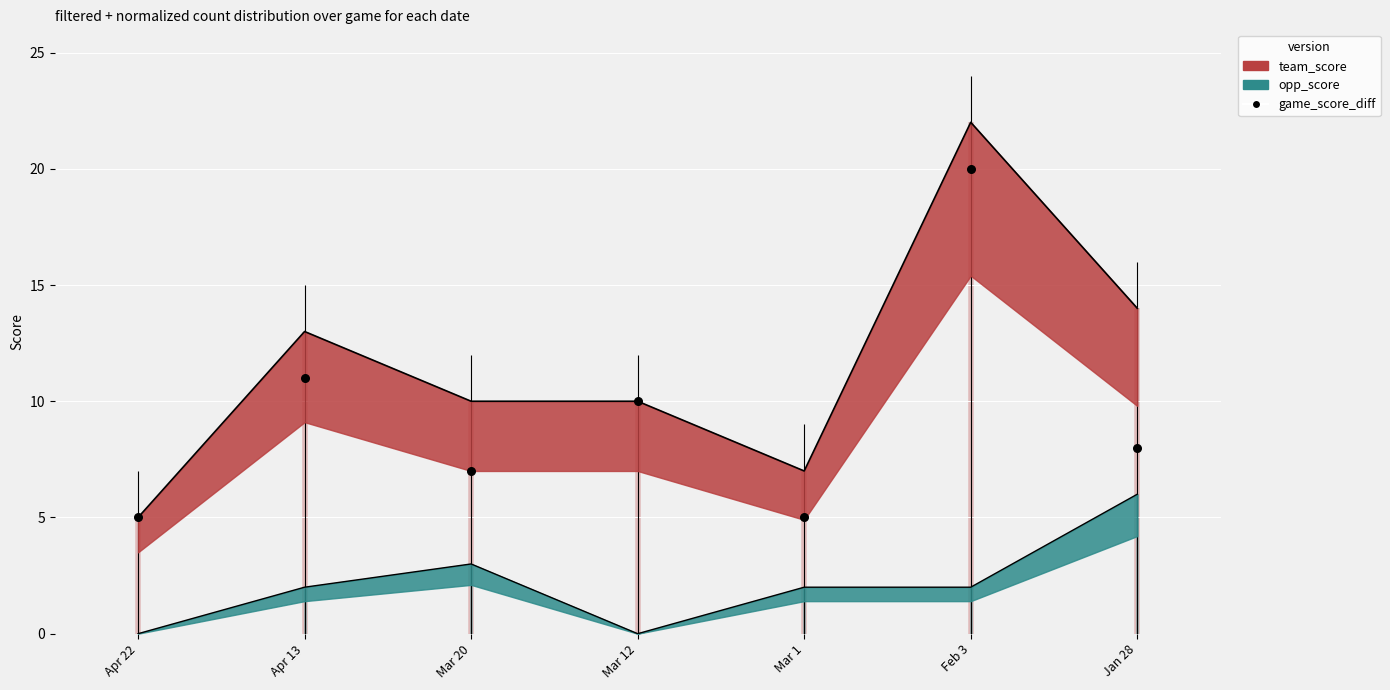

What is the total value across all series at Mar 20?

20